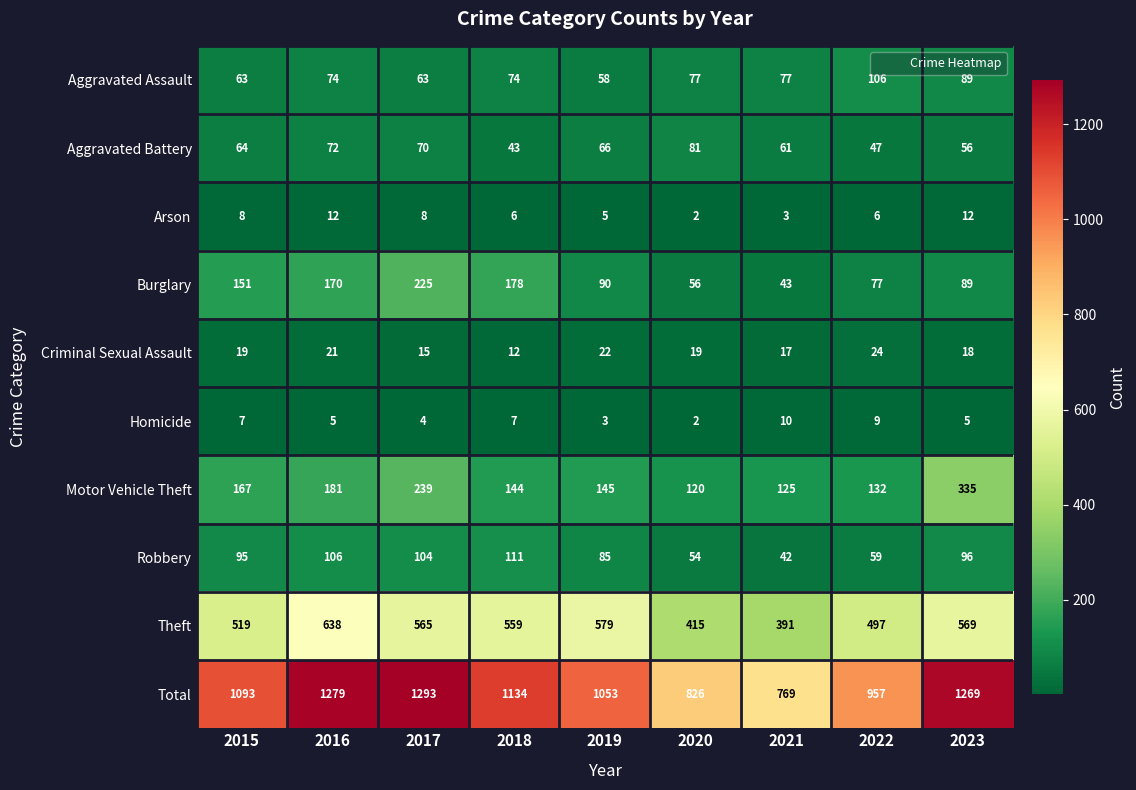

Is it true that Aggravated Assault equals 74 at 2018?

True